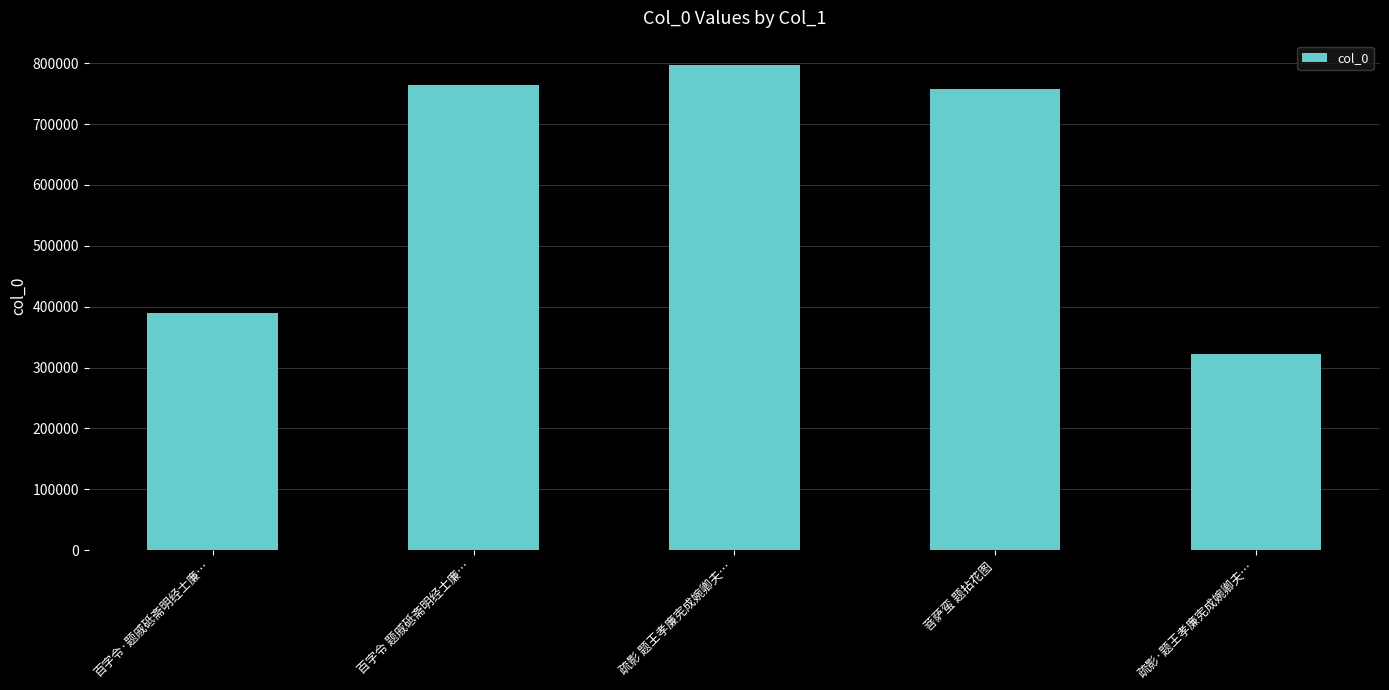

What is the average value?

606325